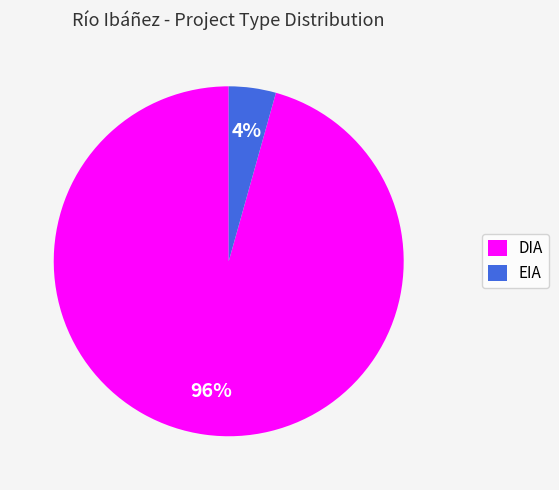

To the nearest percent, what is the combined percentage of DIA and EIA?

100%